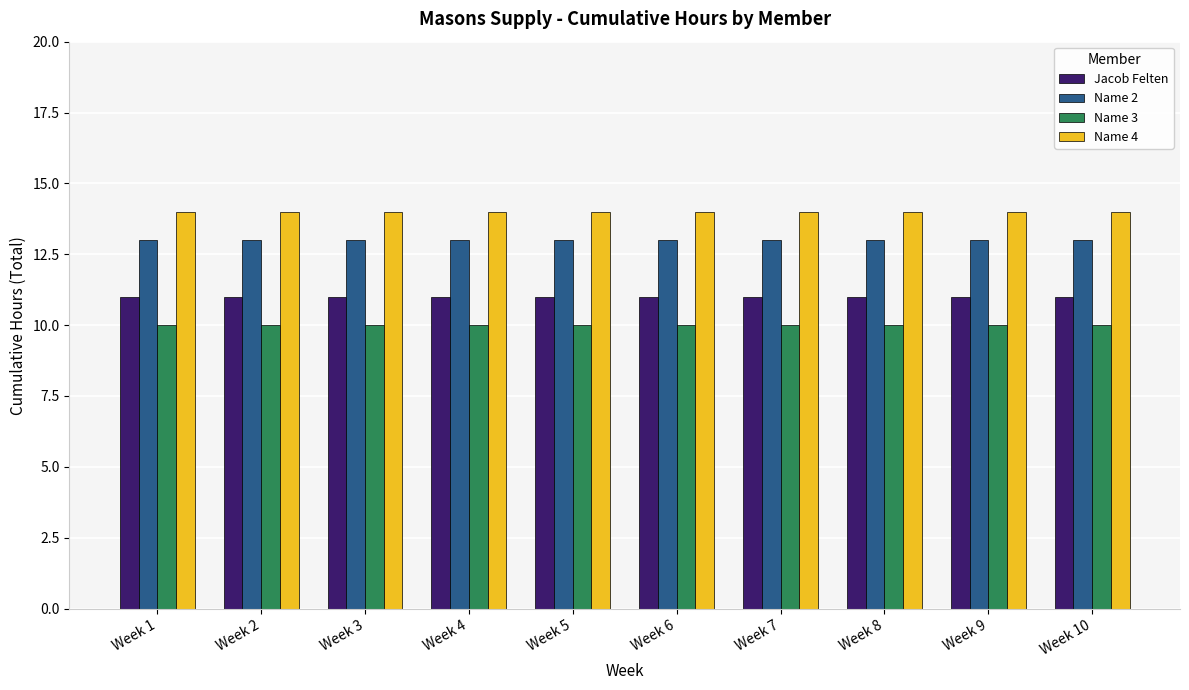

The value of Name 4 at Week 2 is 24. True or false?

False